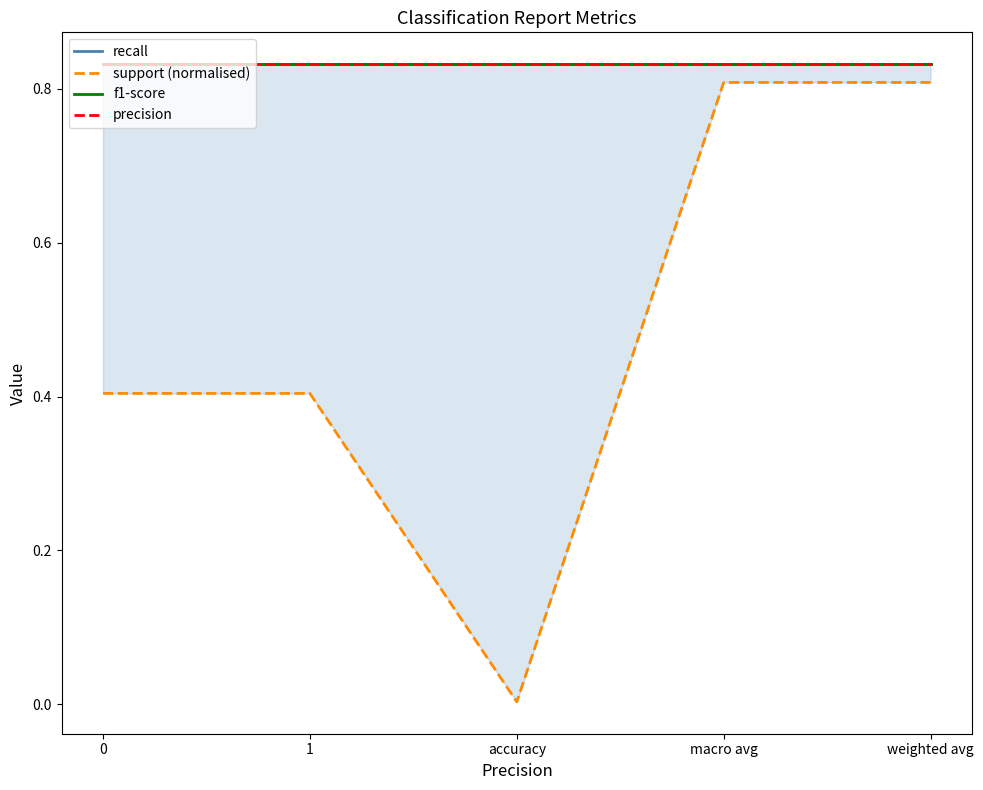

The support (normalised) series shows 0.7 at 0. True or false?

False